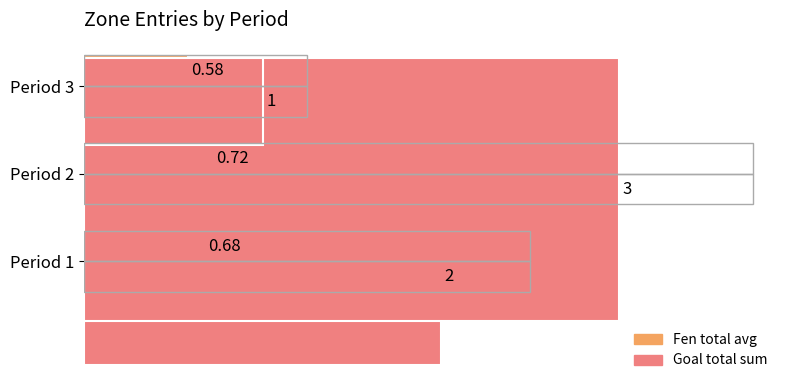

The value of Fen total avg at Period 2 is 0.7. True or false?

True